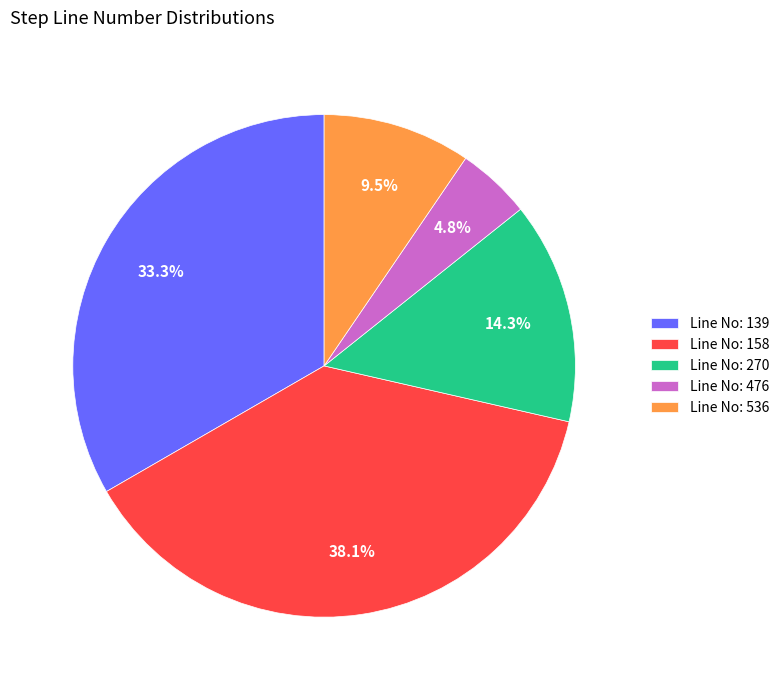

Does any single category account for the majority?

No